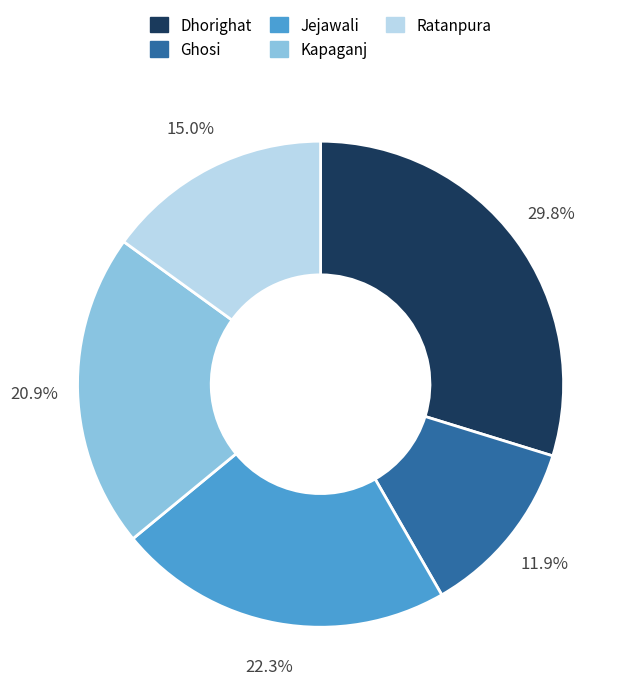

To the nearest percent, what is the difference between the Ghosi and Jejawali slice percentages?

10%